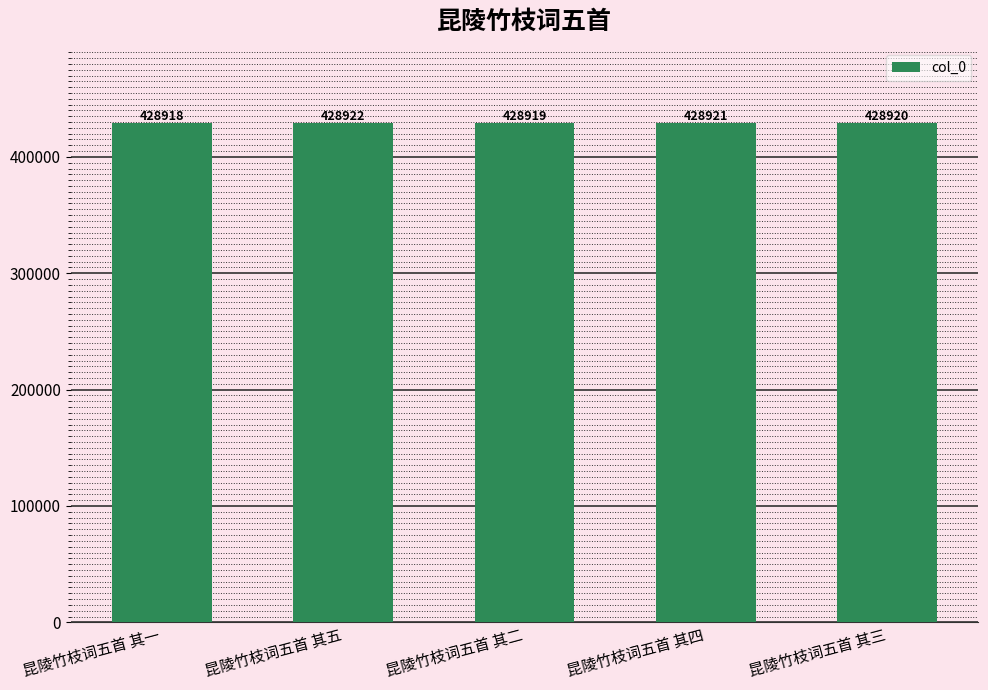

Which has a higher value, 昆陵竹枝词五首 其五 or 昆陵竹枝词五首 其四?

昆陵竹枝词五首 其五